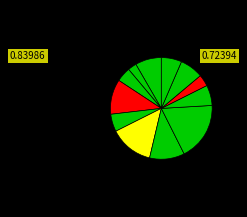

Count the number of slices in the pie.

12